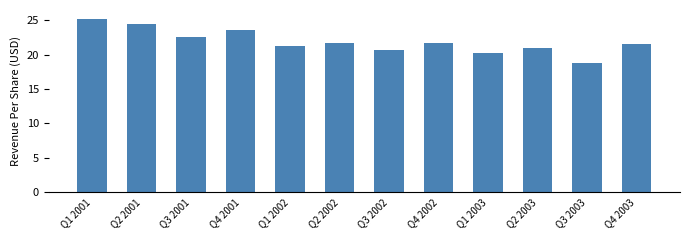

The value at Q1 2002 is 38.0. True or false?

False